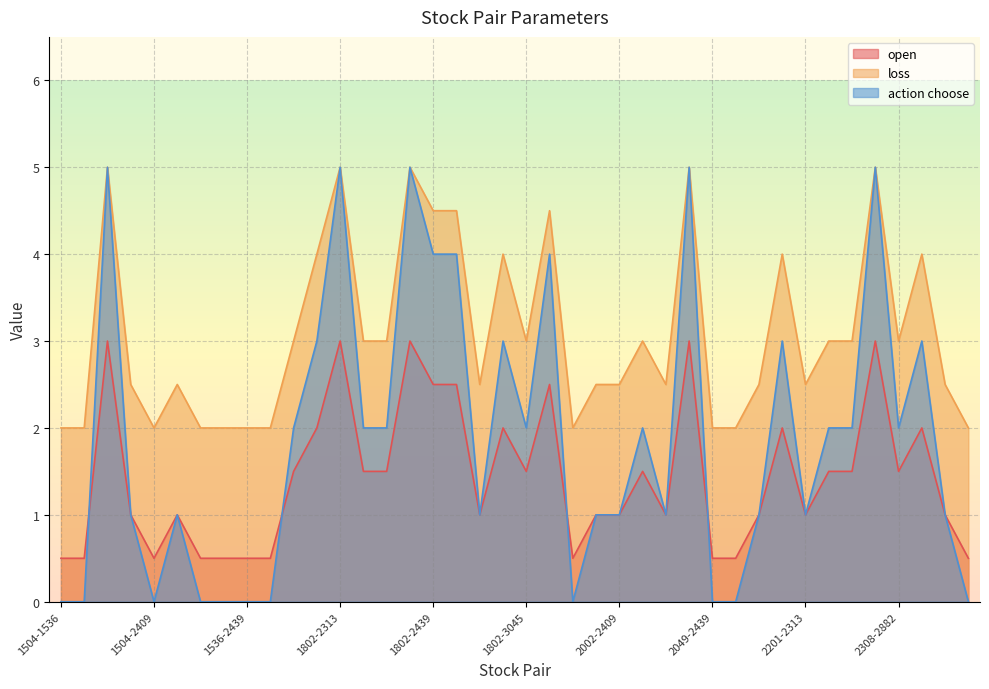

What is the maximum value shown in the chart?

5.0